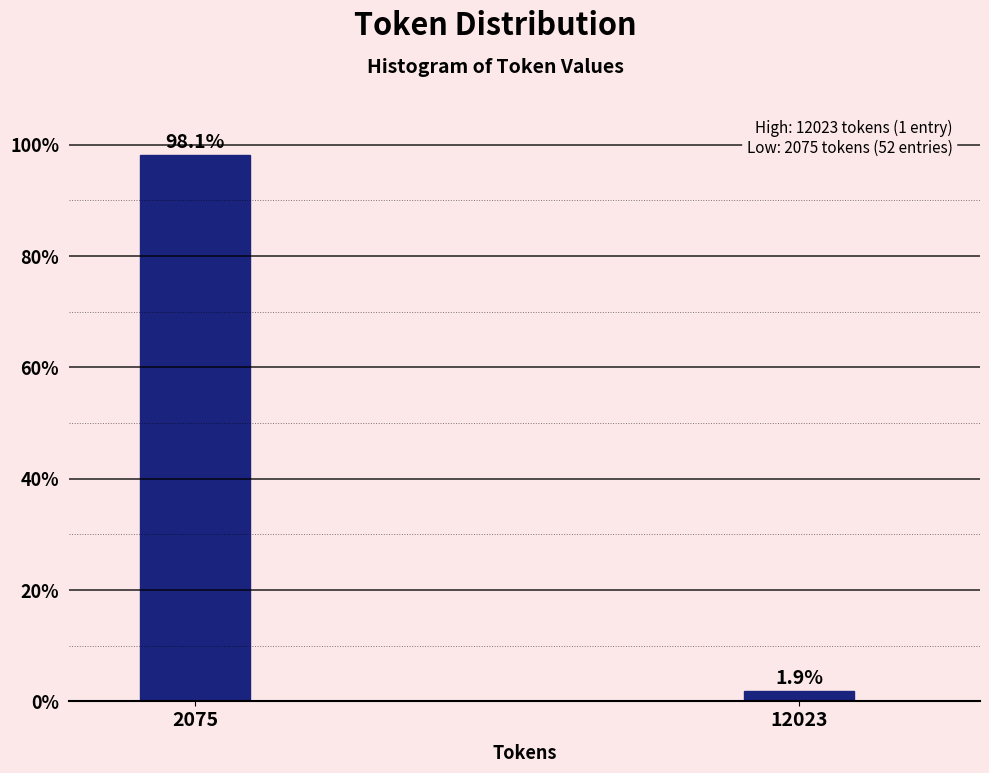

Reading left to right, extract all data points from this chart.

98.1	1.9